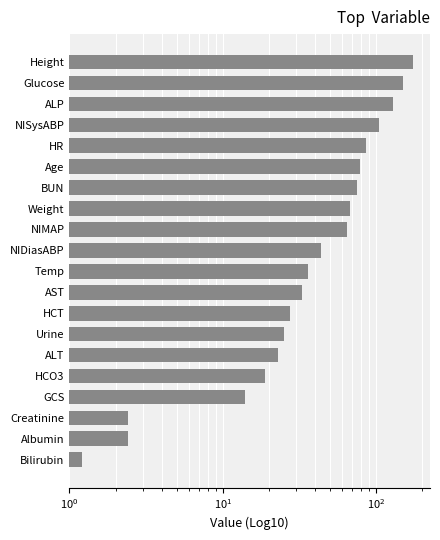

Count the number of categories in the chart.

20